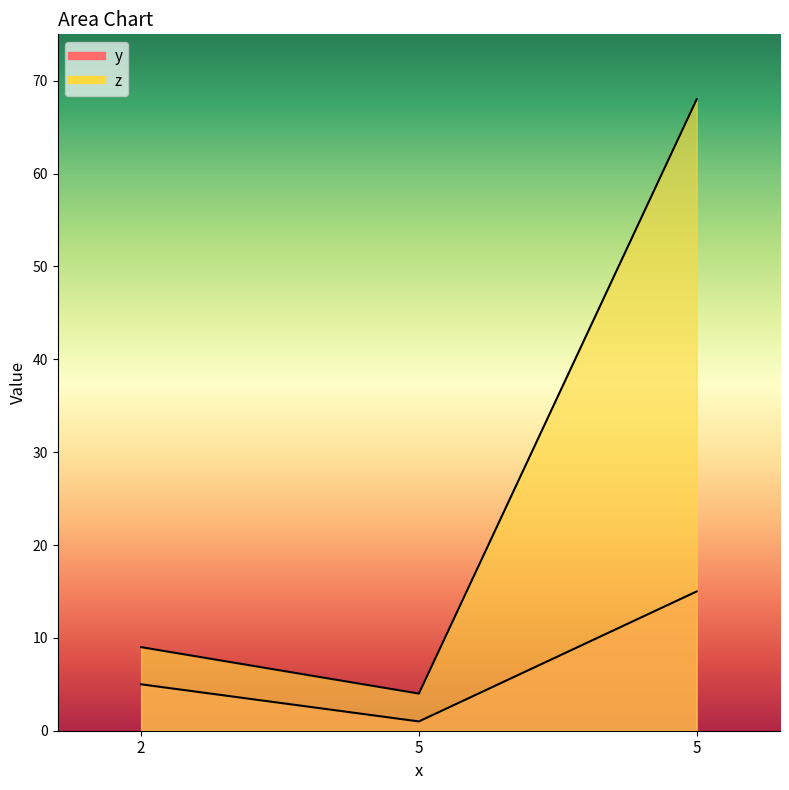

What is the sum of the y values at 5 and 5?

16